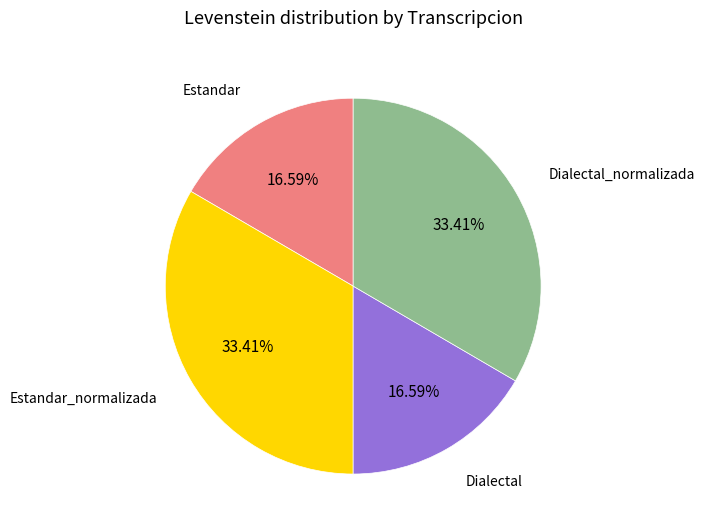

Is there a majority slice in this chart?

No